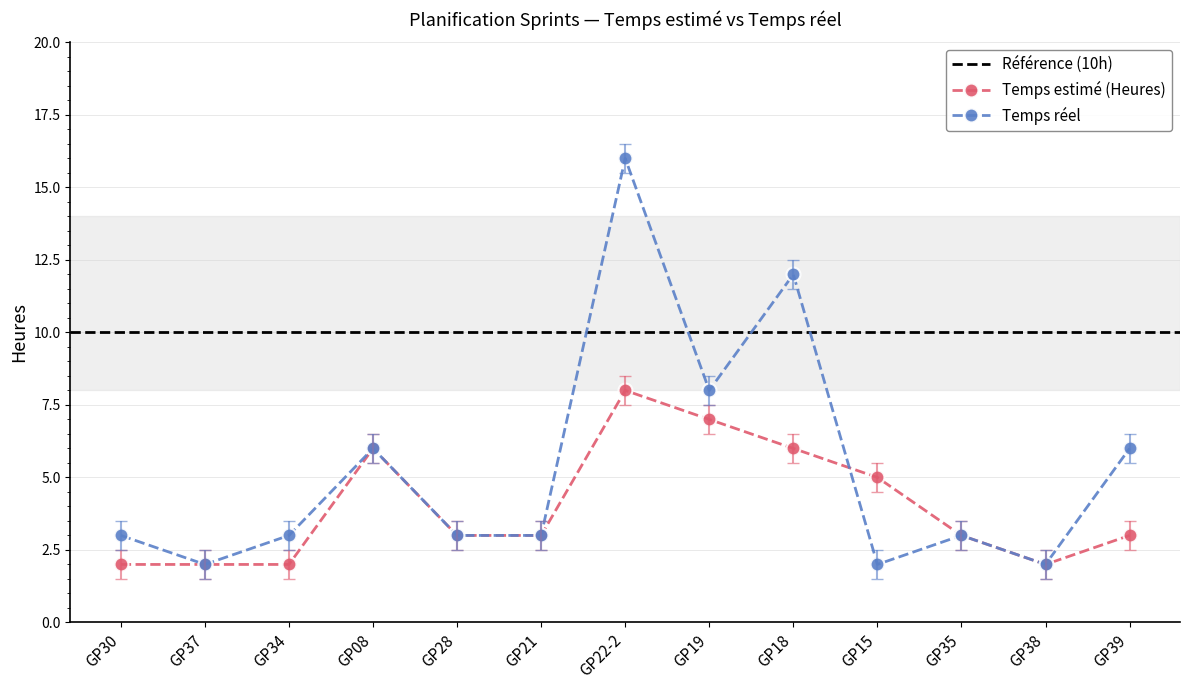

Which series has the largest total across all categories?

Temps réel